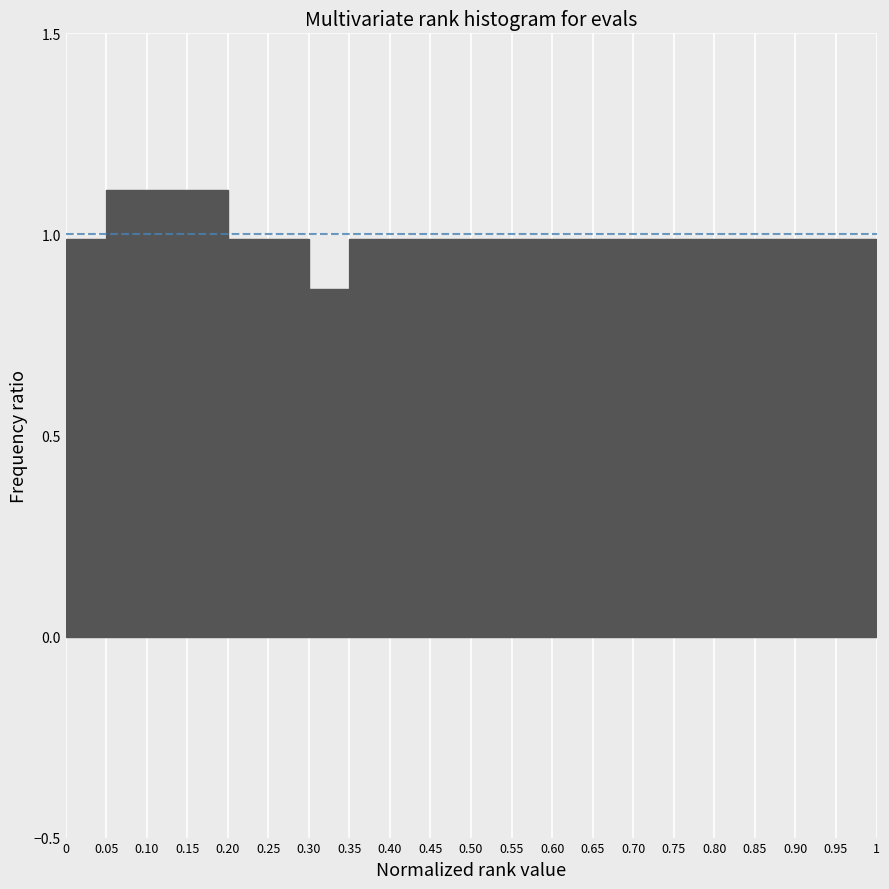

Reading left to right, list every bar in this chart as the range it spans on the x-axis followed by its height. The values are not printed on the chart, so give them approximately, as read against the axis.

0 to 0.05: 1.00
0.05 to 0.10: 1.10
0.10 to 0.15: 1.10
0.15 to 0.20: 1.10
0.20 to 0.25: 1.00
0.25 to 0.30: 1.00
0.30 to 0.35: 0.85
0.35 to 0.40: 1.00
0.40 to 0.45: 1.00
0.45 to 0.50: 1.00
0.50 to 0.55: 1.00
0.55 to 0.60: 1.00
0.60 to 0.65: 1.00
0.65 to 0.70: 1.00
0.70 to 0.75: 1.00
0.75 to 0.80: 1.00
0.80 to 0.85: 1.00
0.85 to 0.90: 1.00
0.90 to 0.95: 1.00
0.95 to 1: 1.00